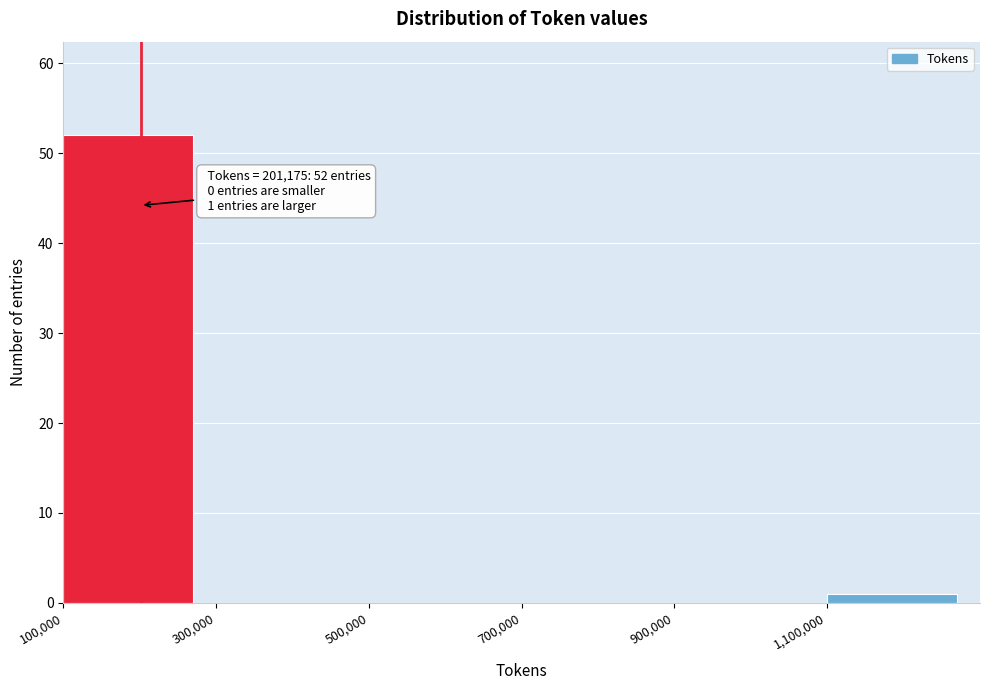

Over which range of the x-axis is the bar tallest?

100000 to 300000